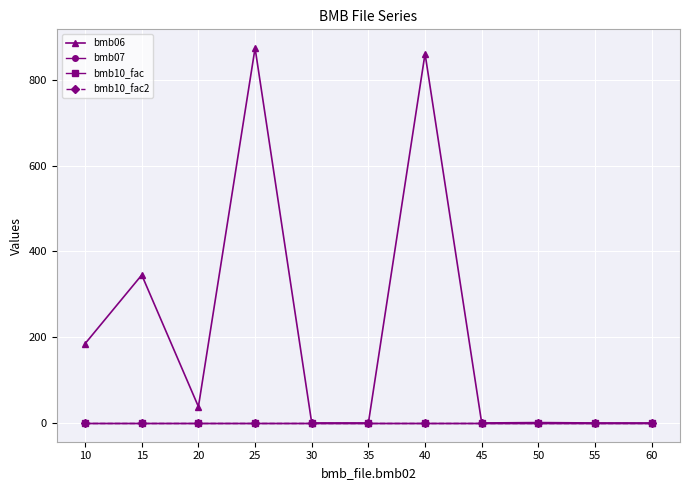

True or false: bmb10_fac has more than 0 interior local peaks.

False